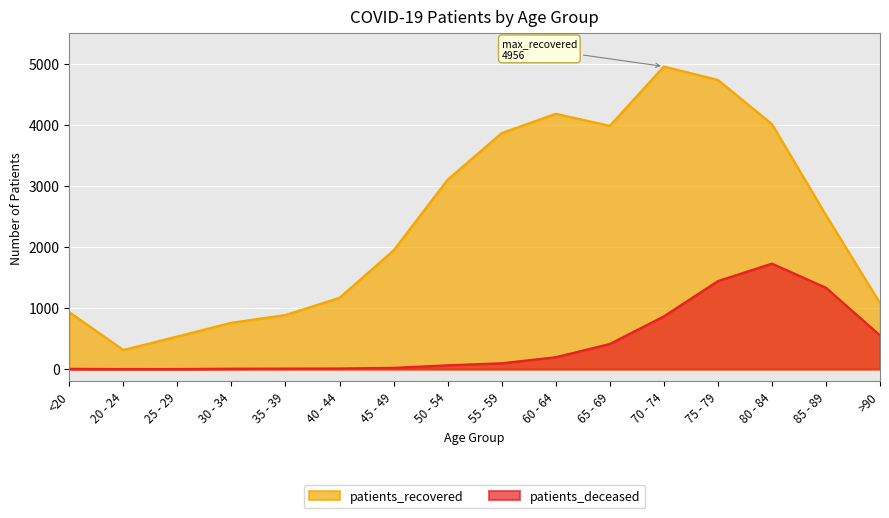

What is the label of the 15th point from the right?

20 - 24